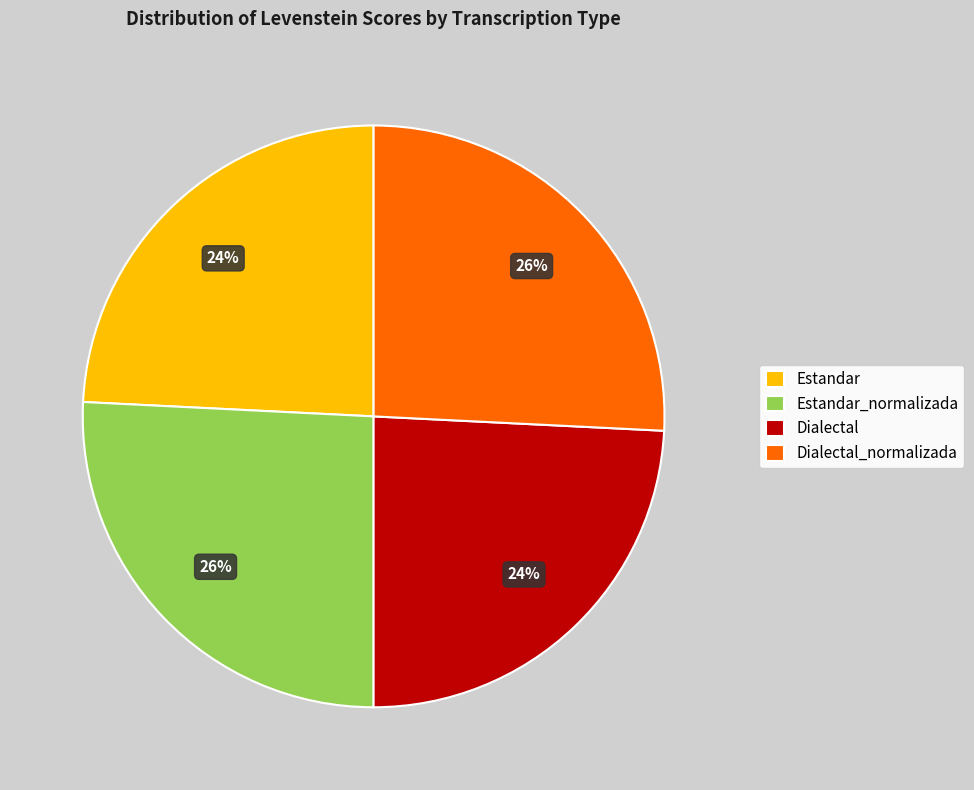

The Dialectal slice represents 37% of the pie. True or false?

False